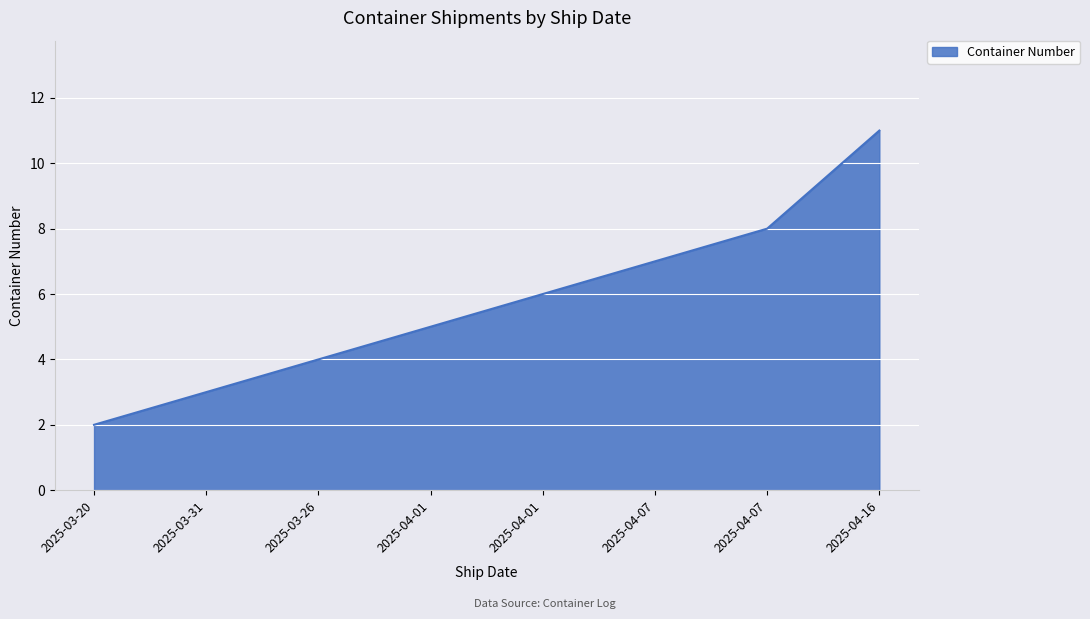

How many distinct data groups are displayed?

1